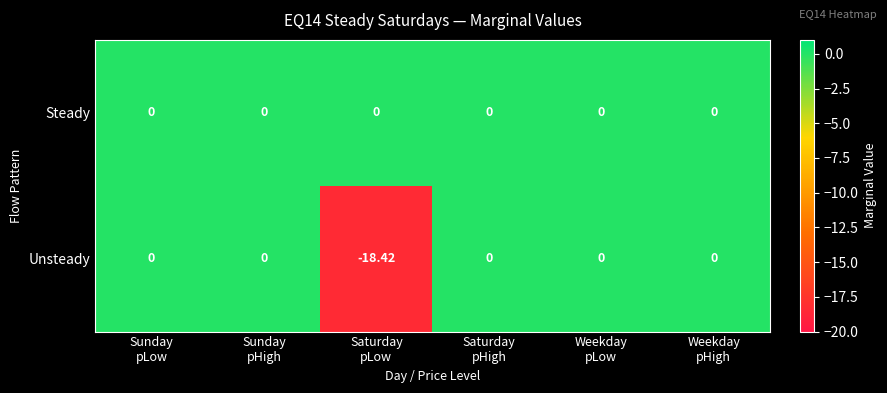

Rank the series by their average value, from lowest to highest.

Unsteady, Steady